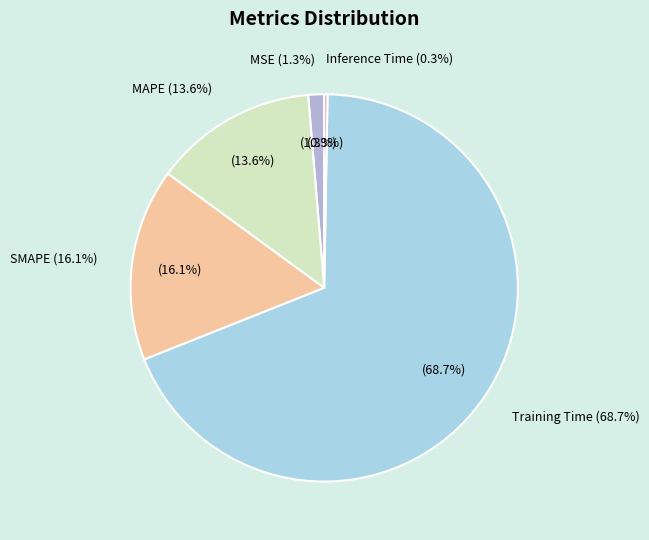

How many slices are in this pie chart?

5